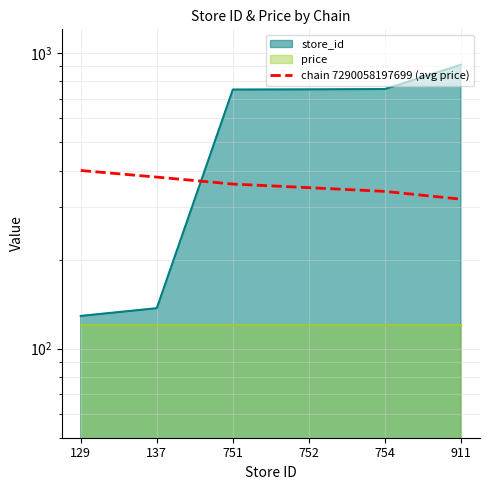

What is the ratio of the value at 754 to the value at 751?

0.9